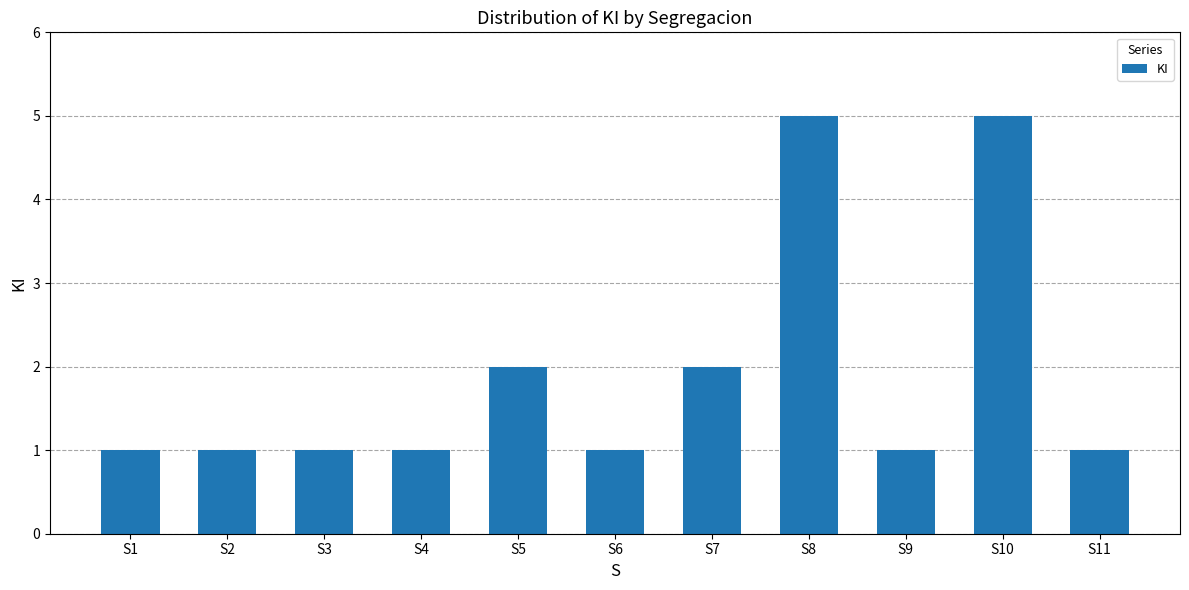

Count the number of categories in the chart.

11